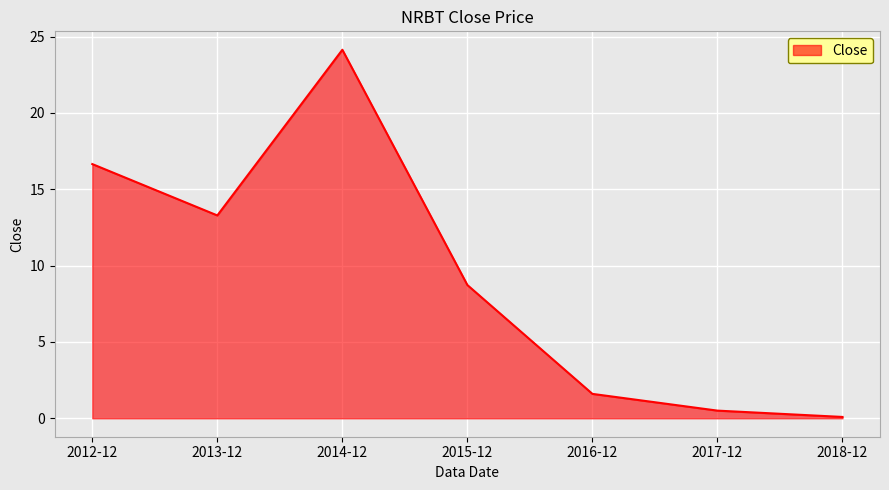

What is the difference between the values at 2018-12 and 2014-12?

24.0